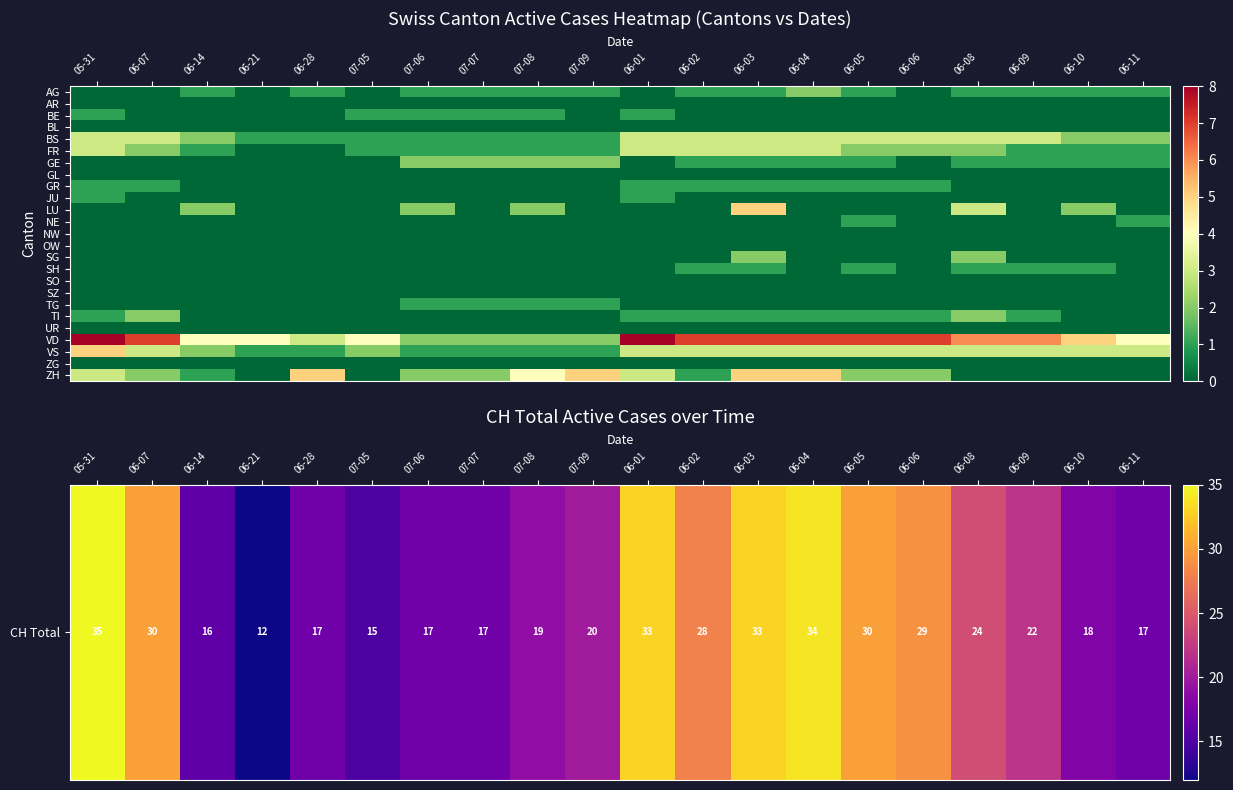

What is the difference between the highest and lowest values at 05-31?

35